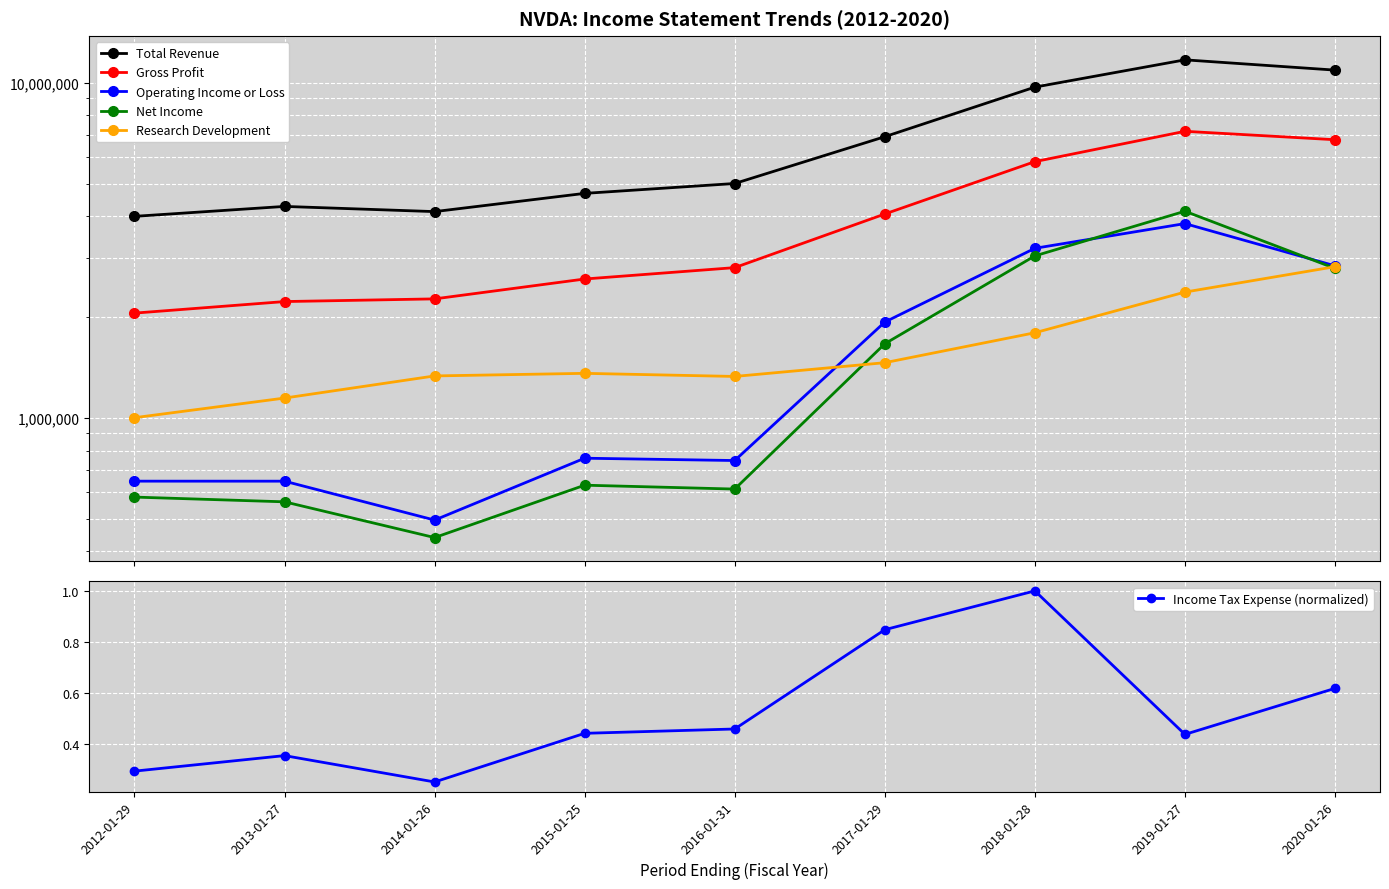

How many lines are shown in the chart?

6